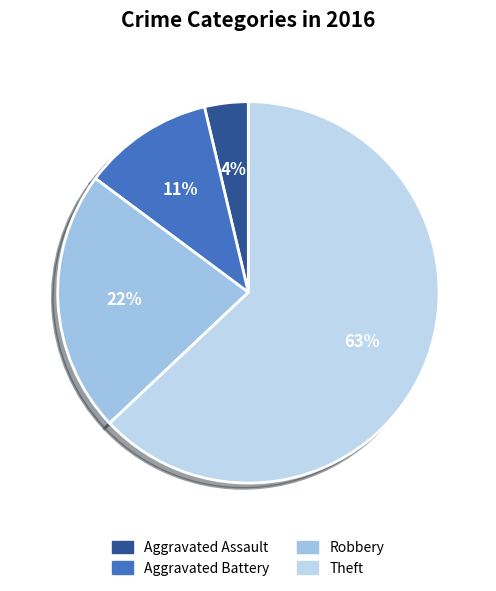

Rank the categories by value from lowest to highest.

Aggravated Assault, Aggravated Battery, Robbery, Theft